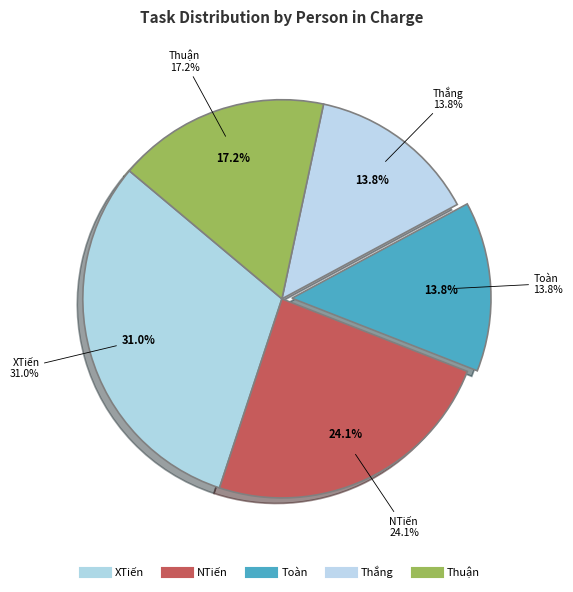

What is the smallest slice in the pie chart?

Toàn